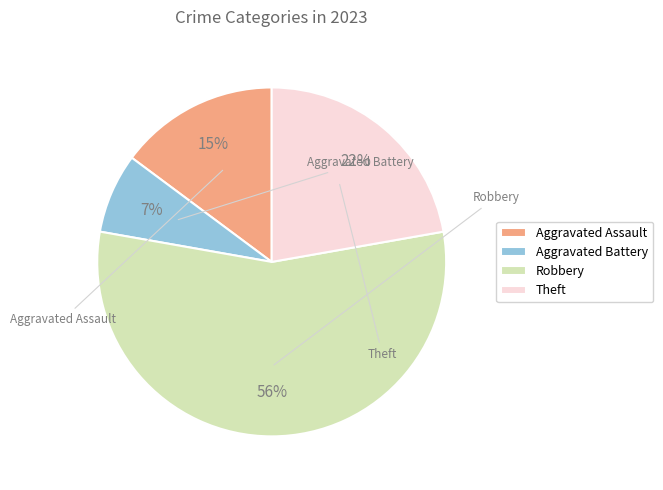

Is there a majority slice in this chart?

Yes